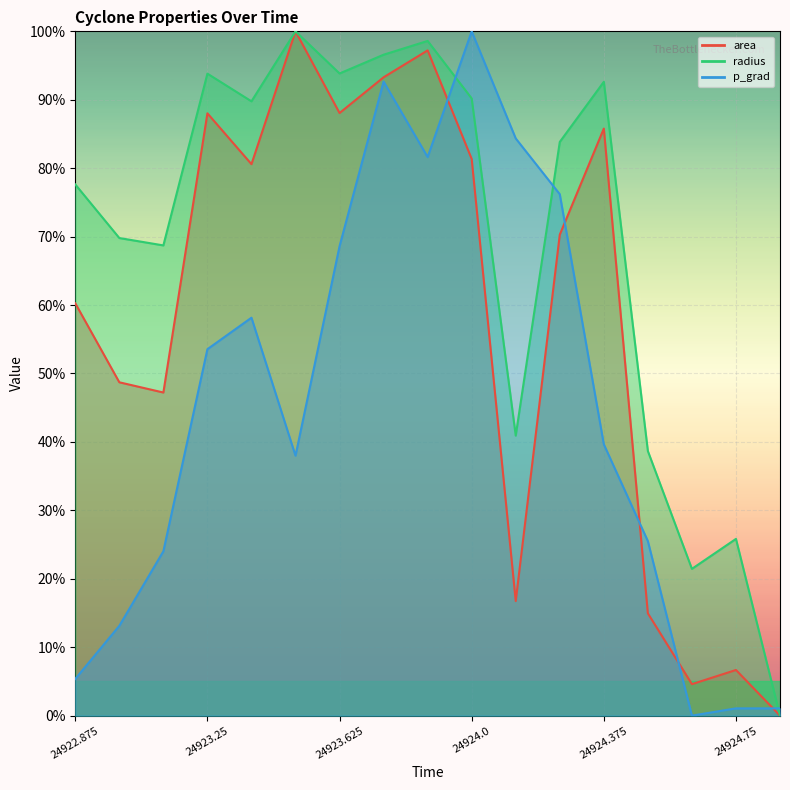

Between which two adjacent categories do p_grad and area first intersect?

24923.875 and 24924.0